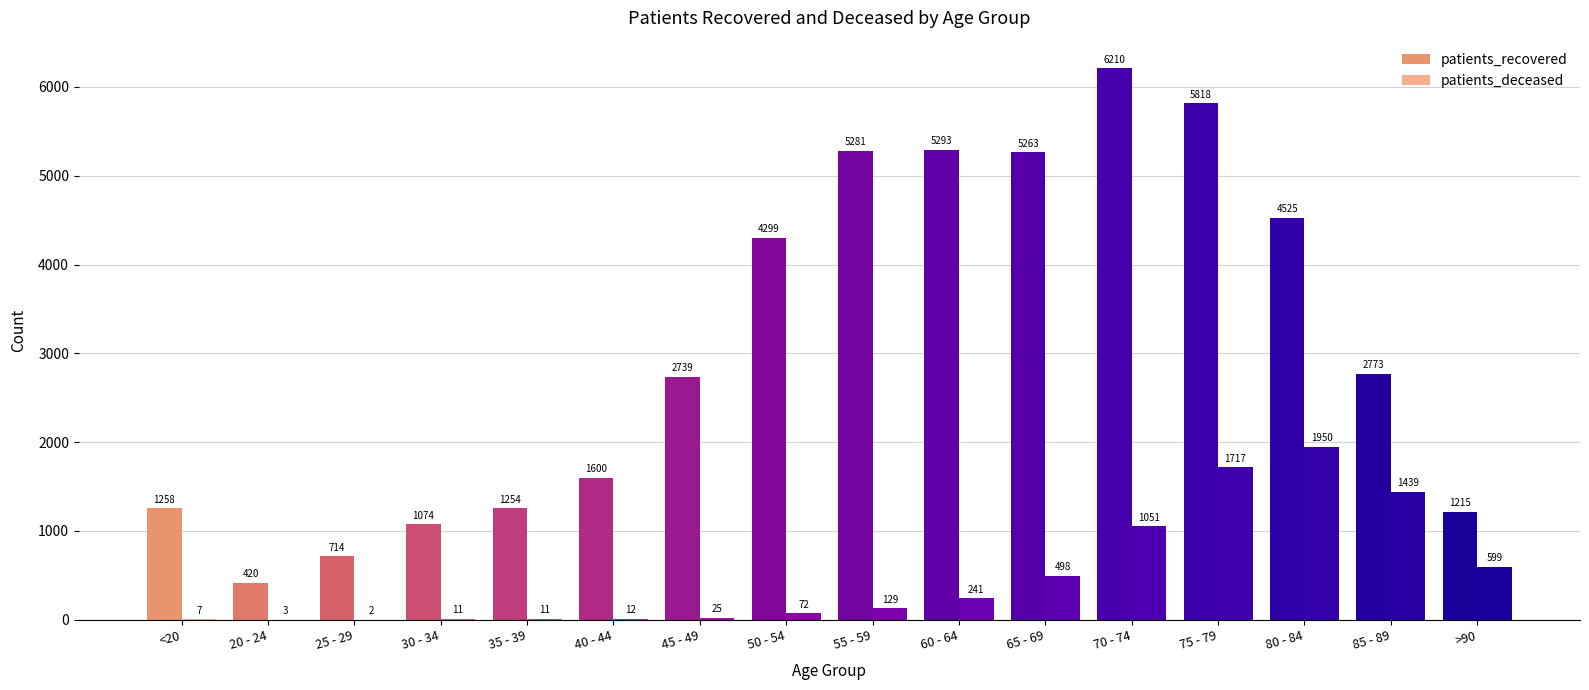

True or false: patients_deceased has a value of 1051 at 70 - 74.

True